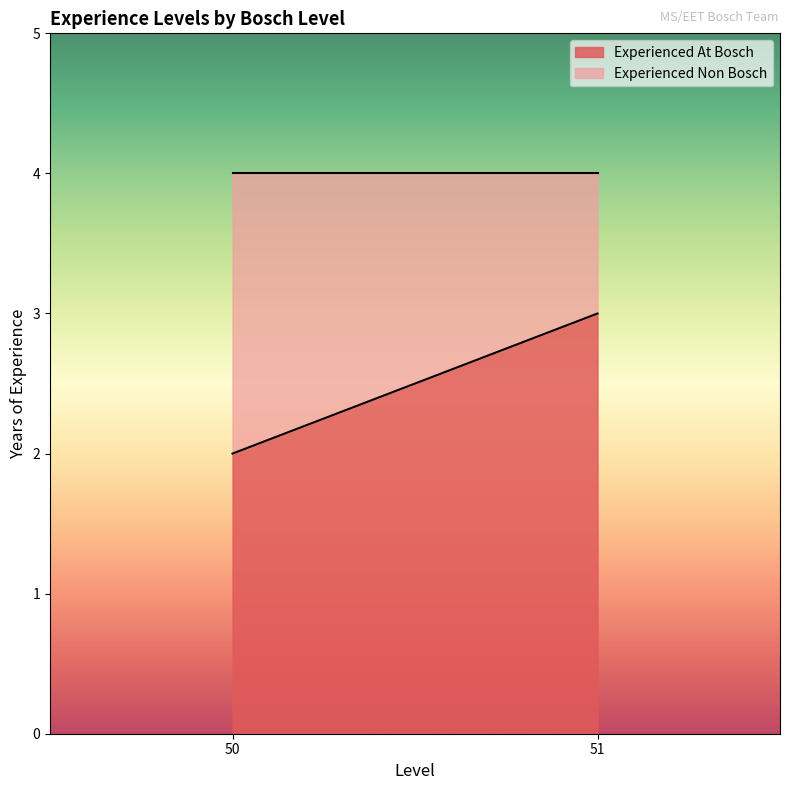

What is the sum of the Experienced At Bosch values at 51 and 50?

5